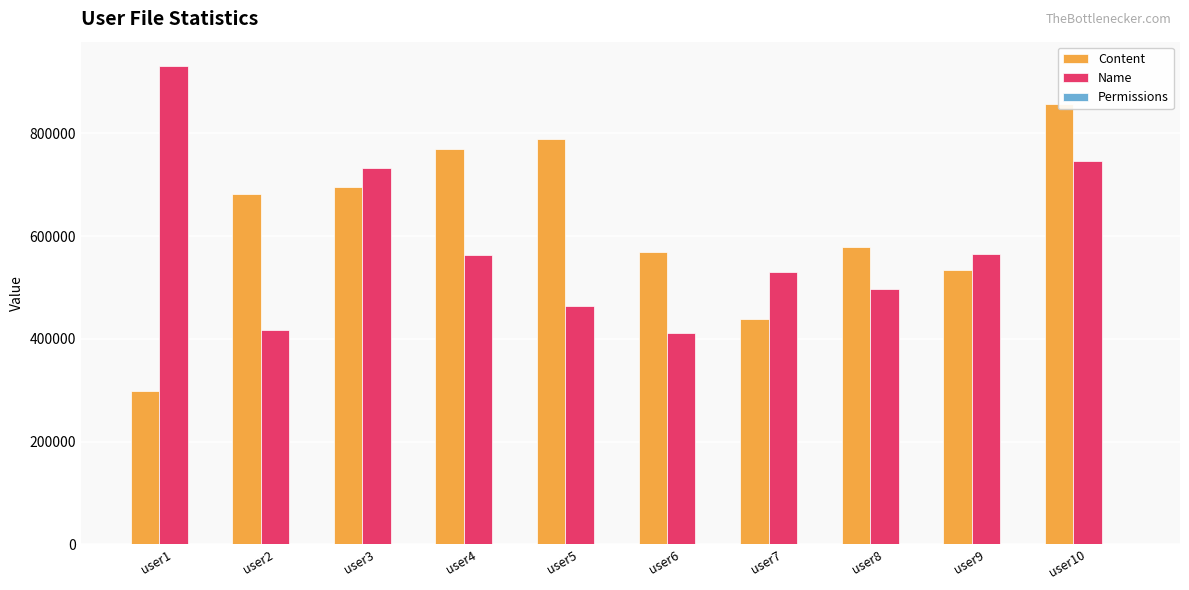

Which series changed the most between user5 and user8?

Content